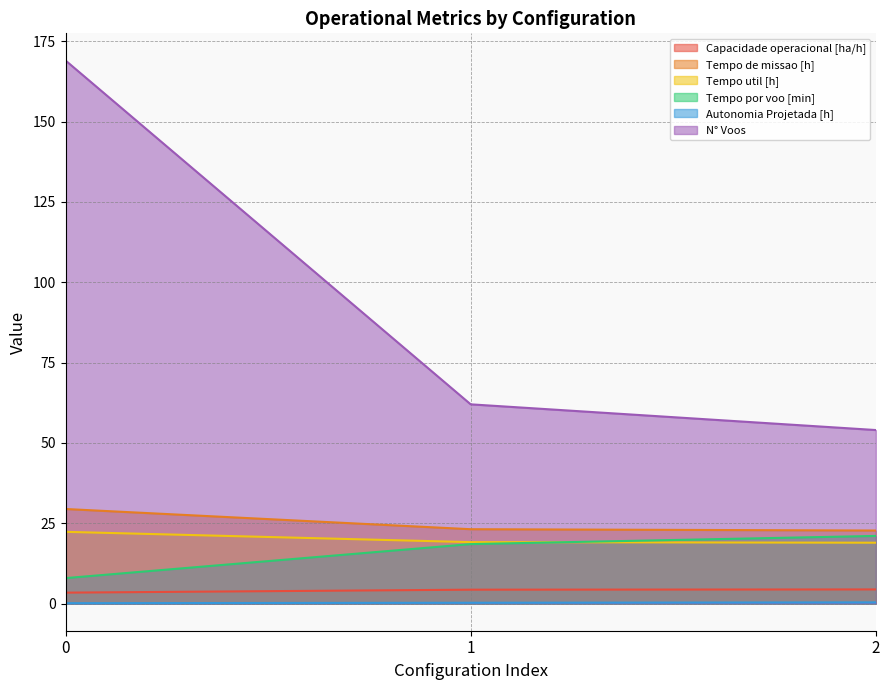

What is the spread (max minus min) of values at 2?

53.6